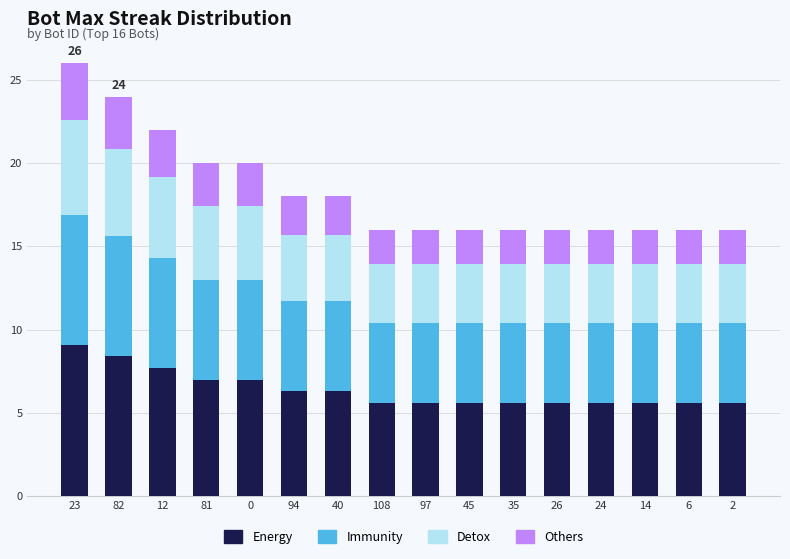

What is the total value across all series at 35?

16.0